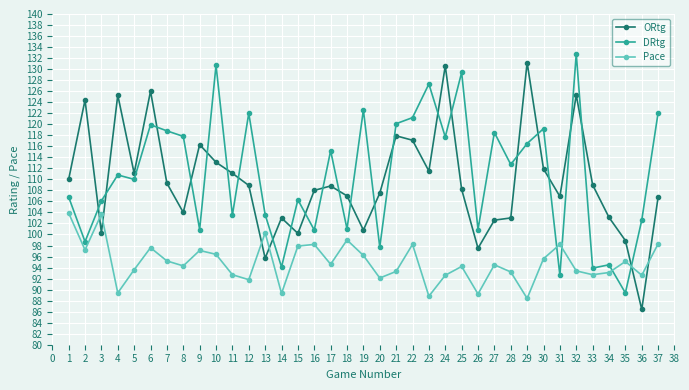

True or false: ORtg and Pace cross at least once.

True